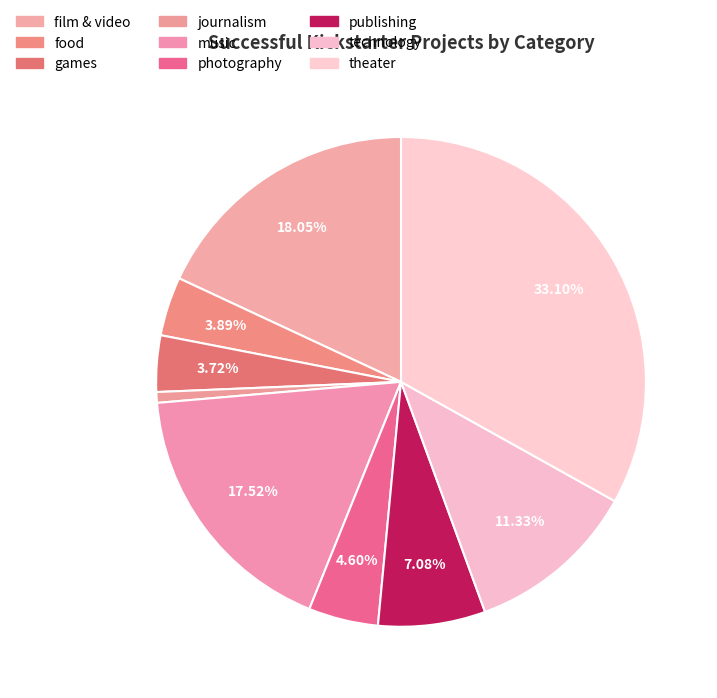

Is it true that film & video is 5% of the pie?

False